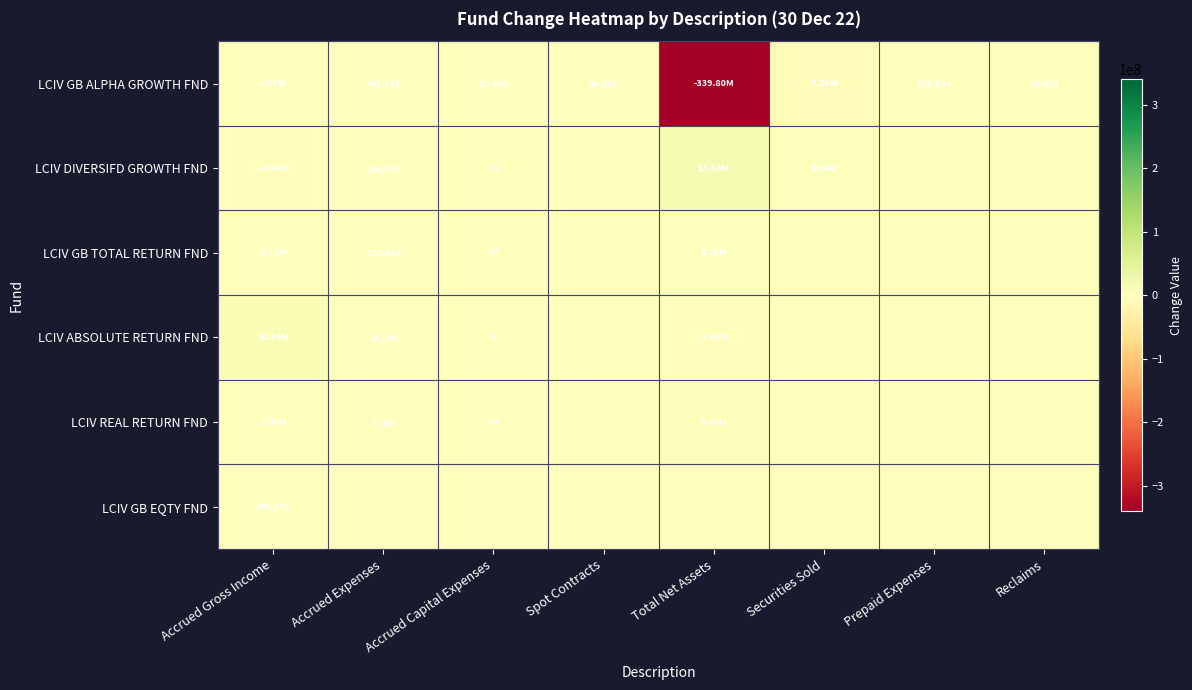

The value of LCIV REAL RETURN FND at Securities Sold is -5465212.0. True or false?

False